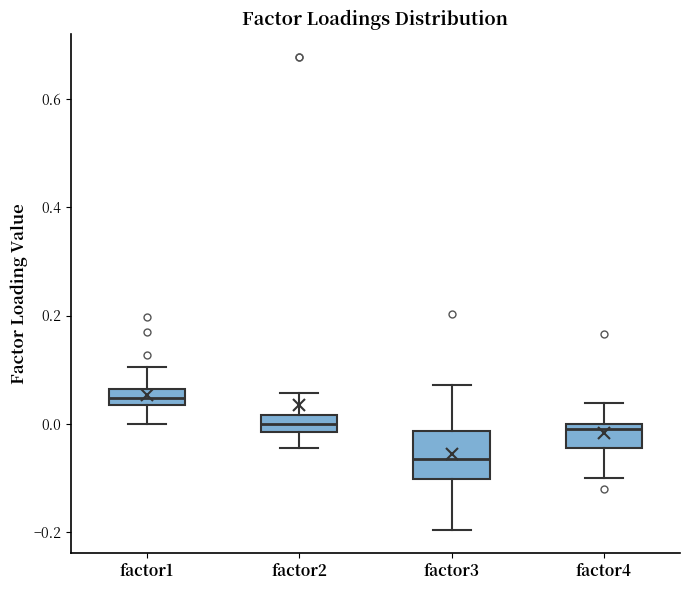

Comparing the boxes themselves (not the whiskers), which one is the tallest?

factor3